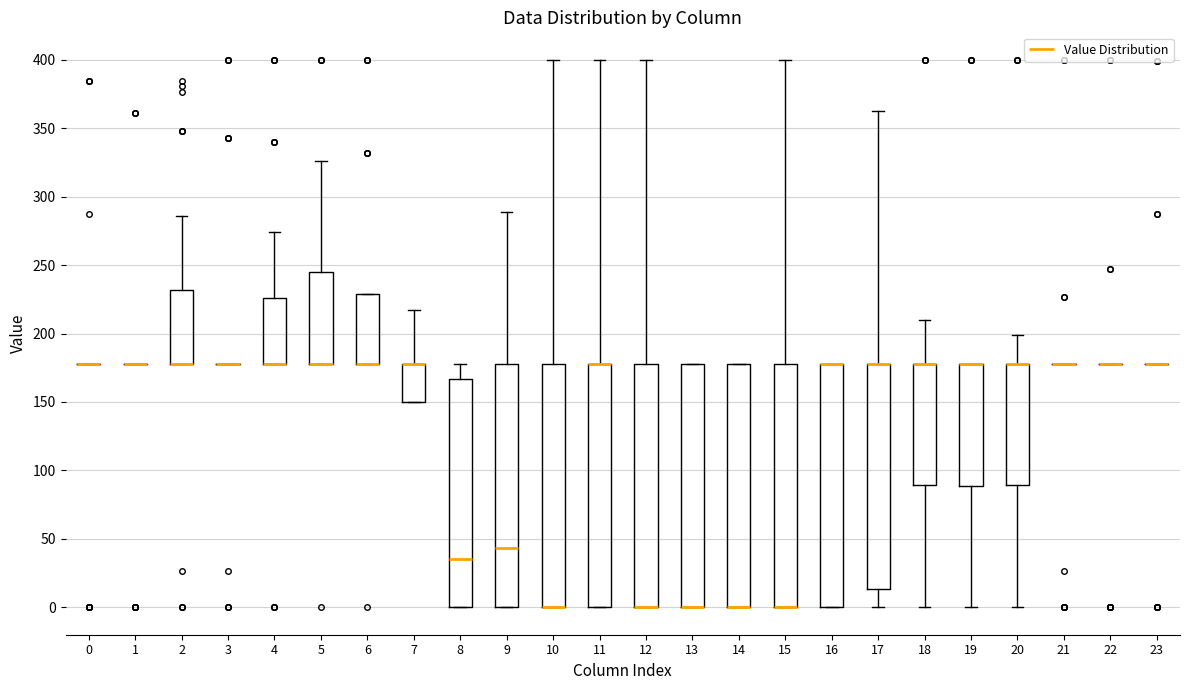

Reading left to right, read every box against the y-axis: the position of its median line, the range the box covers, and the ends of its whiskers. The values are not printed on the chart, so give them approximately, as read against the axis.

0: box collapsed to a line at 180, whiskers 180 to 180
1: box collapsed to a line at 180, whiskers 180 to 180
2: median 180 (drawn on the box's lower edge), box 180 to 230, whiskers 180 to 285
3: box collapsed to a line at 180, whiskers 180 to 180
4: median 180 (drawn on the box's lower edge), box 180 to 225, whiskers 180 to 275
5: median 180 (drawn on the box's lower edge), box 180 to 245, whiskers 180 to 325
6: median 180 (drawn on the box's lower edge), box 180 to 230, whiskers 180 to 230
7: median 180 (drawn on the box's upper edge), box 150 to 180, whiskers 150 to 215
8: median 35, box 0 to 165, whiskers 0 to 180
9: median 45, box 0 to 180, whiskers 0 to 290
10: median 0 (drawn on the box's lower edge), box 0 to 180, whiskers 0 to 400
11: median 180 (drawn on the box's upper edge), box 0 to 180, whiskers 0 to 400
12: median 0 (drawn on the box's lower edge), box 0 to 180, whiskers 0 to 400
13: median 0 (drawn on the box's lower edge), box 0 to 180, whiskers 0 to 180
14: median 0 (drawn on the box's lower edge), box 0 to 180, whiskers 0 to 180
15: median 0 (drawn on the box's lower edge), box 0 to 180, whiskers 0 to 400
16: median 180 (drawn on the box's upper edge), box 0 to 180, whiskers 0 to 180
17: median 180 (drawn on the box's upper edge), box 15 to 180, whiskers 0 to 360
18: median 180 (drawn on the box's upper edge), box 90 to 180, whiskers 0 to 210
19: median 180 (drawn on the box's upper edge), box 90 to 180, whiskers 0 to 180
20: median 180 (drawn on the box's upper edge), box 90 to 180, whiskers 0 to 200
21: box collapsed to a line at 180, whiskers 180 to 180
22: box collapsed to a line at 180, whiskers 180 to 180
23: box collapsed to a line at 180, whiskers 180 to 180